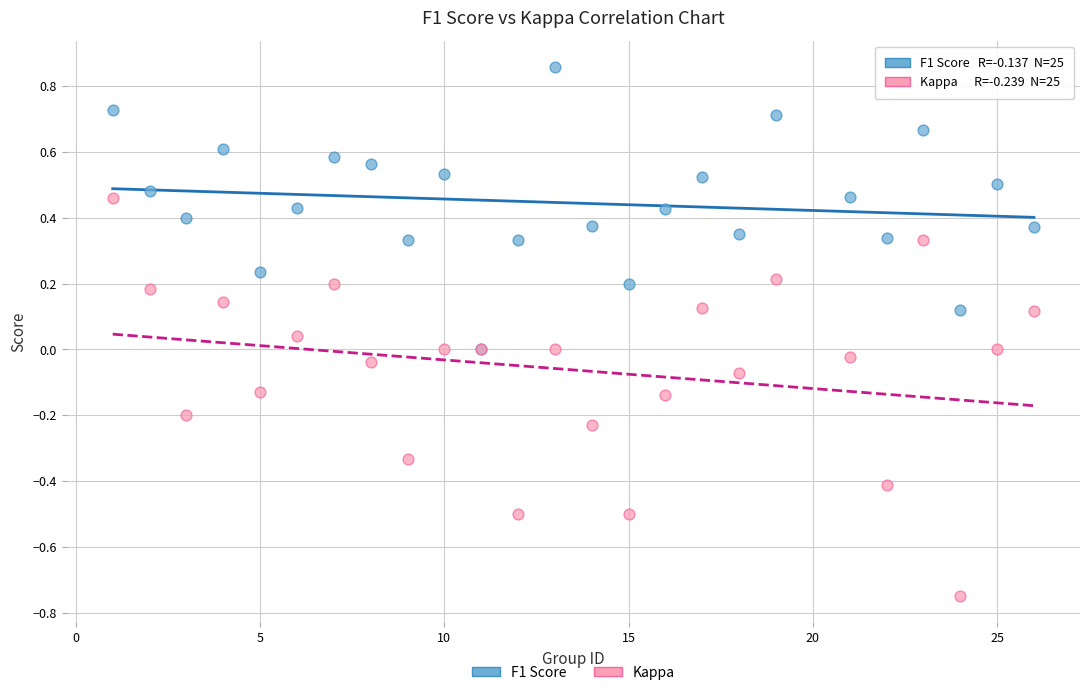

What are all the series names shown in the legend?

F1 Score, Kappa